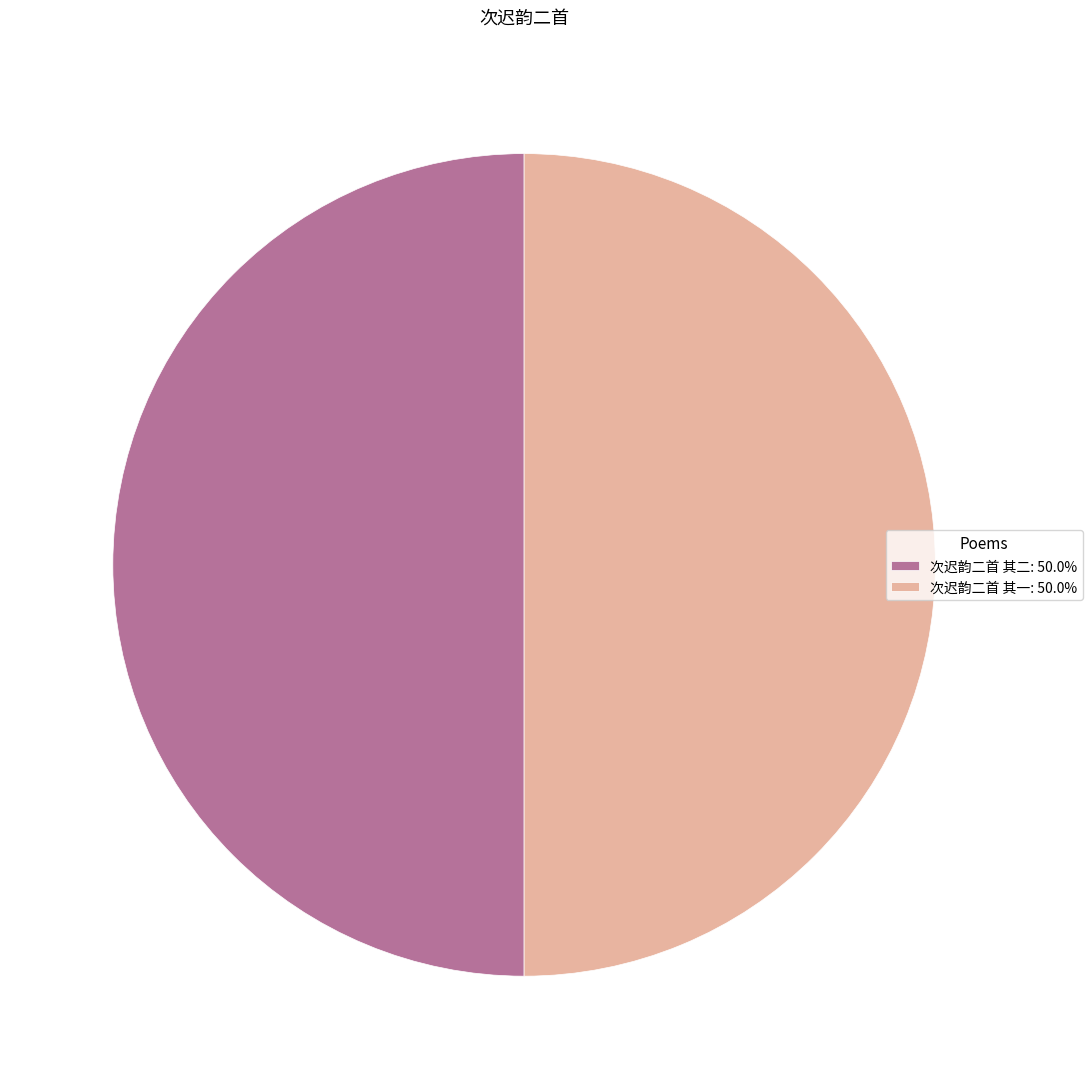

Is the sum of 次迟韵二首 其二: 50.0% and 次迟韵二首 其一: 50.0% greater than half?

Yes